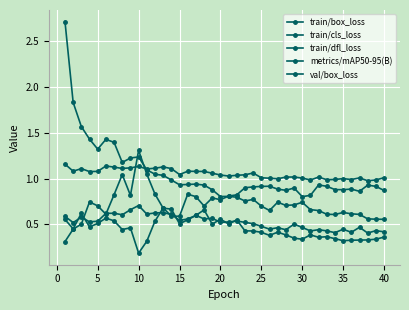

What is the average value of the metrics/mAP50-95(B) series?

0.7